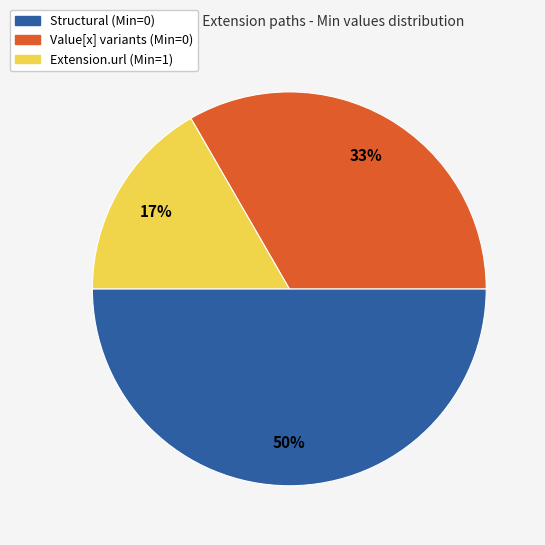

Is Value[x] variants (Min=0) the majority of the pie?

No